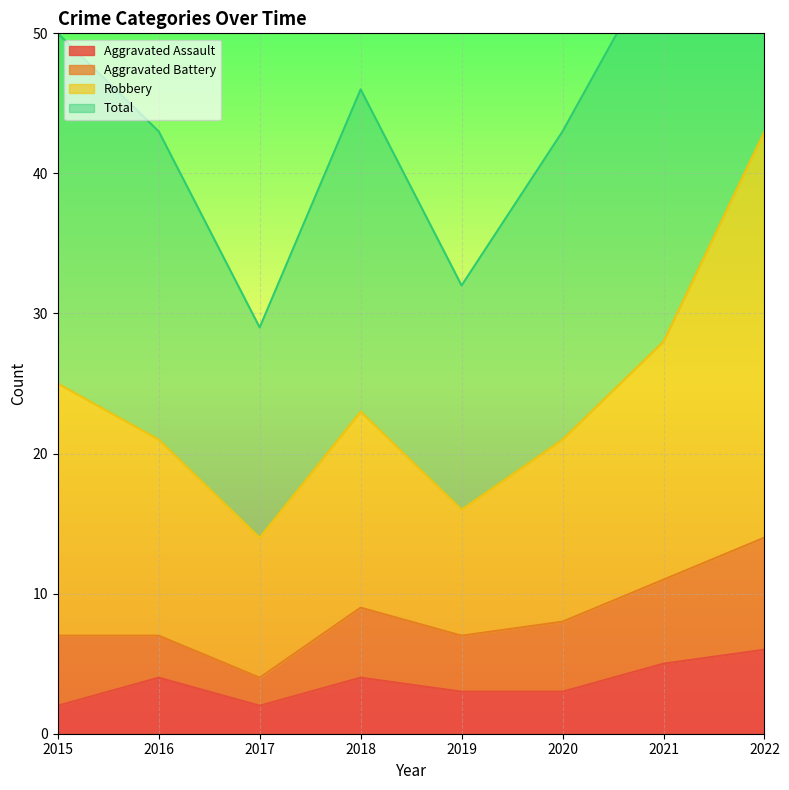

Which has a higher value, 2018 or 2017?

2018